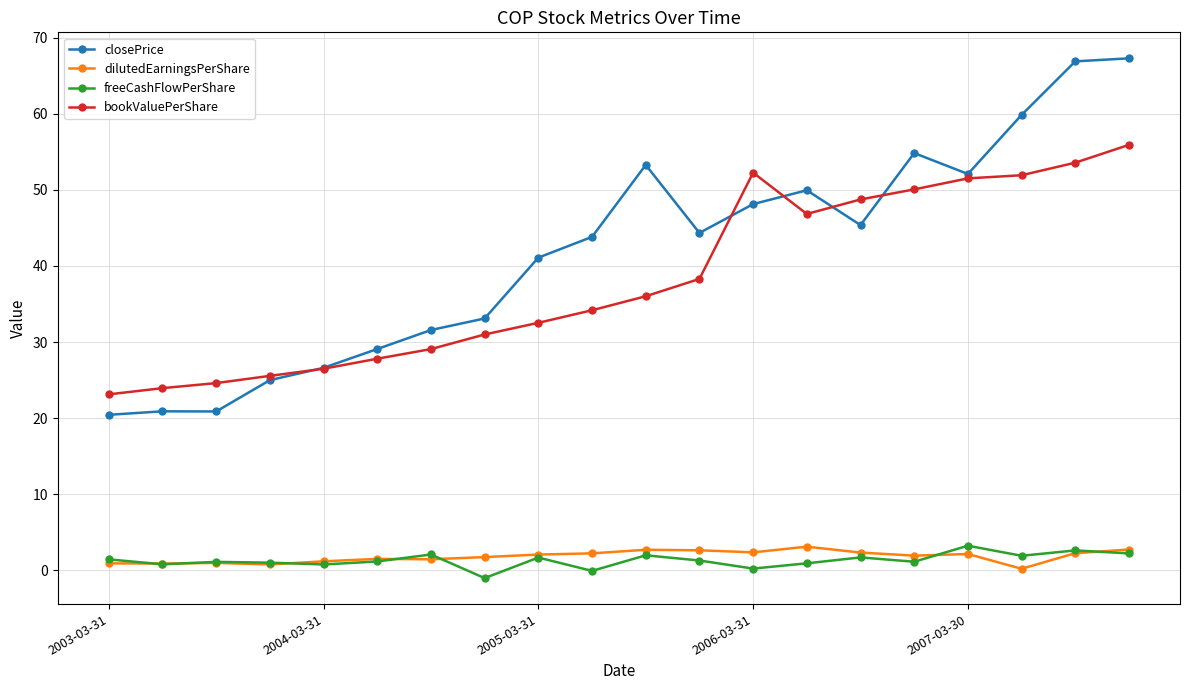

Which series has the widest spread of values?

closePrice